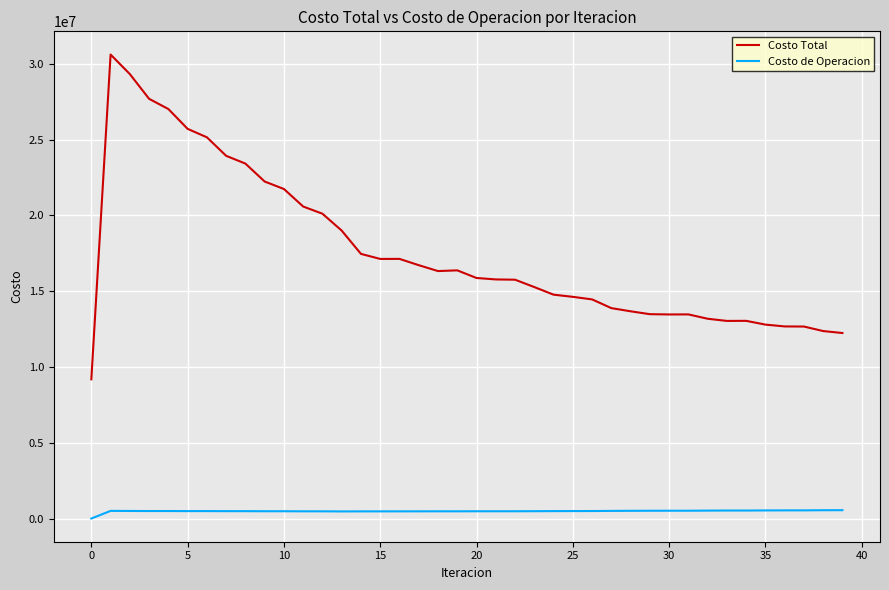

Which series has the largest range (max minus min)?

Costo Total